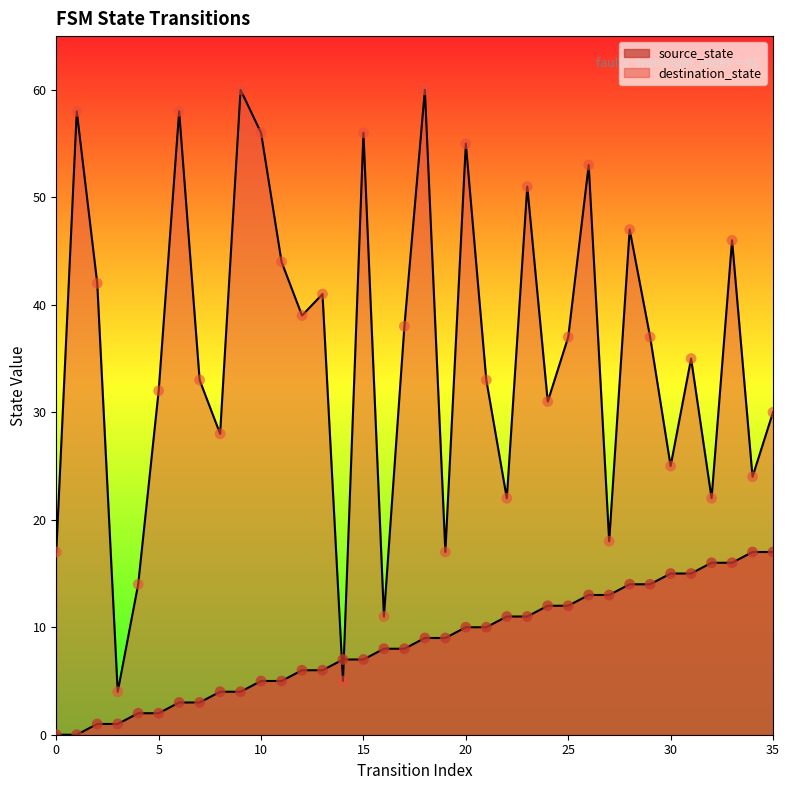

Is the value of source_state at 8 greater than the value of destination_state at 25?

No